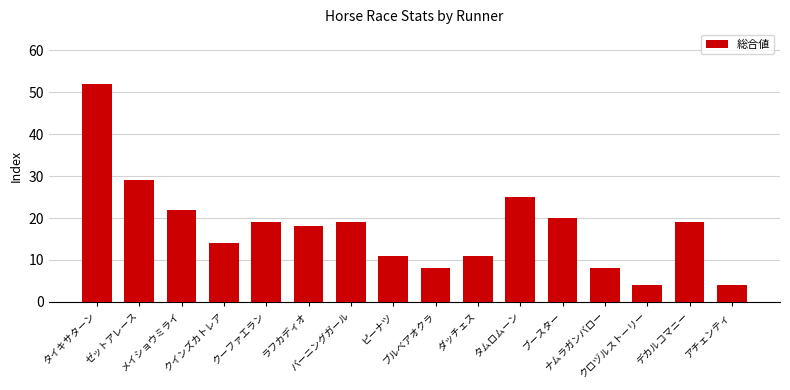

Reading right to left, what are all the values shown in this chart?

アチェンティ=4	デカルコマニー=19	クロヅルストーリー=4	ナムラガンバロー=8	ブースター=20	タムロムーン=25	ダッチェス=11	ブルベアオクラ=8	ピーナツ=11	バーニングガール=19	ラフカディオ=18	クーファエラン=19	クインズカトレア=14	メイショウミライ=22	ゼットアレース=29	タイキサターン=52